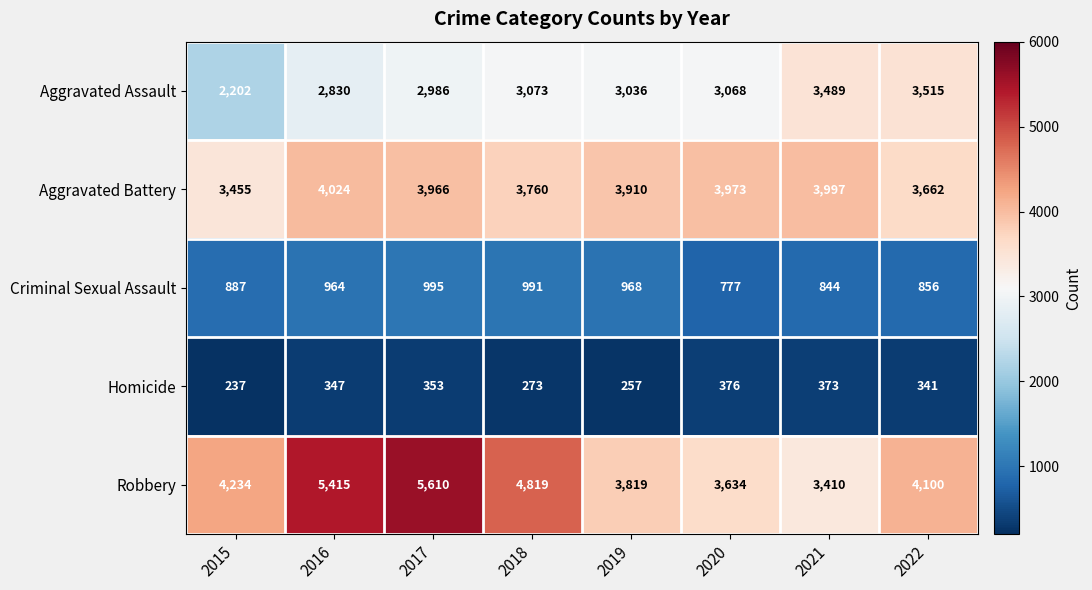

The value of Homicide at 2022 is 341. True or false?

True